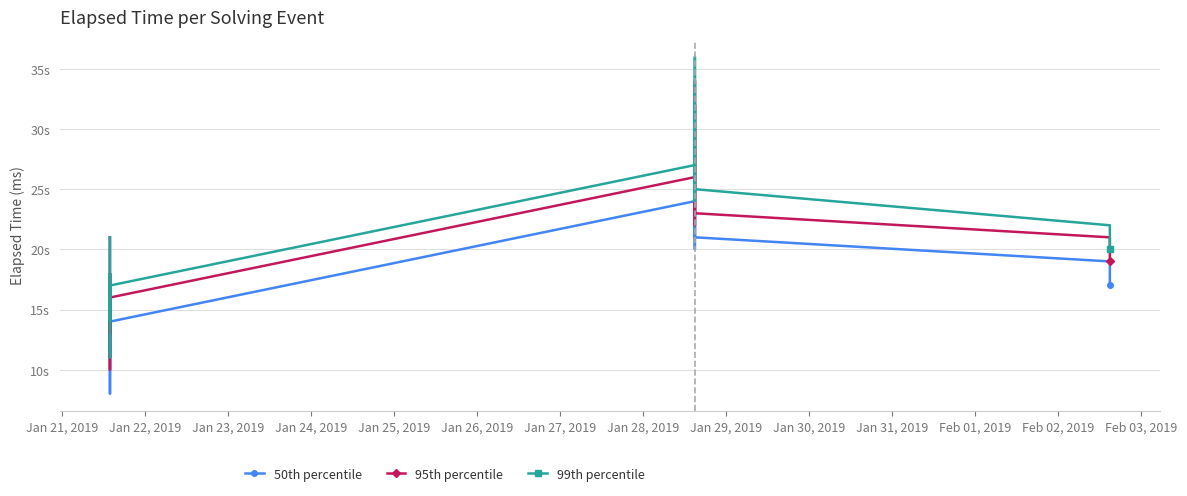

What are all the series names shown in the legend?

50th percentile, 95th percentile, 99th percentile